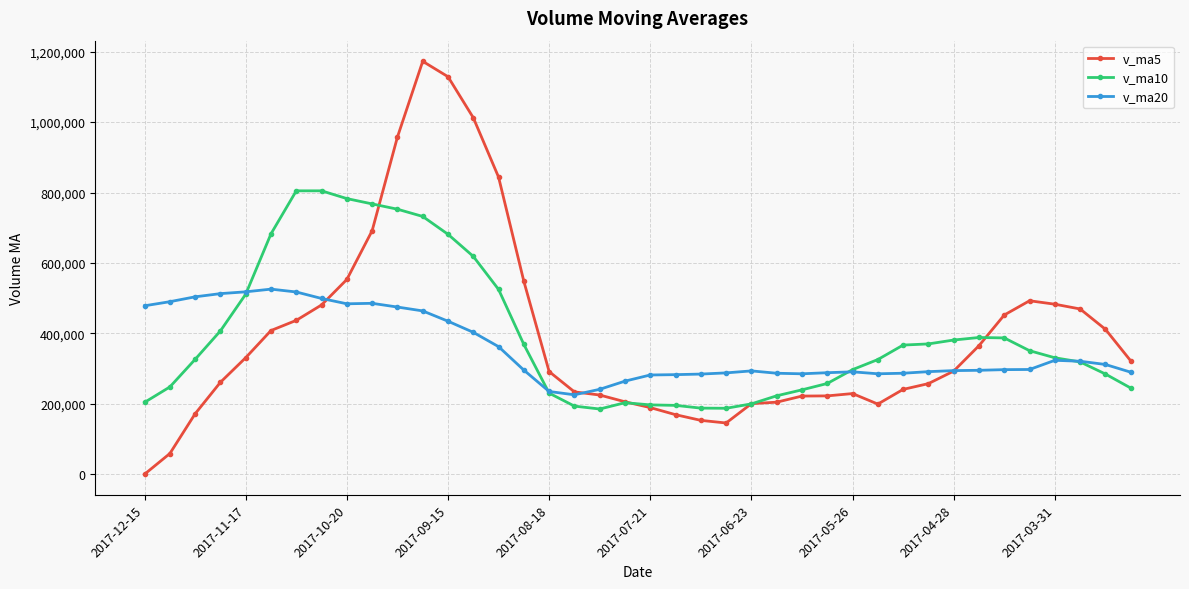

Which series has the largest range (max minus min)?

v_ma5